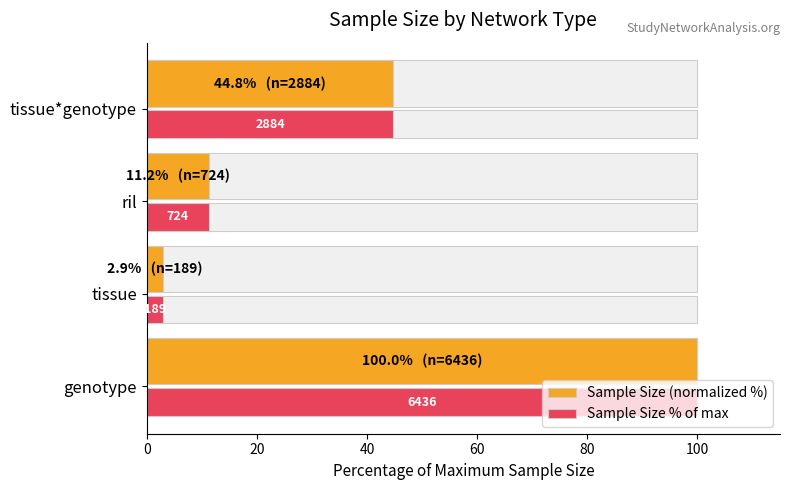

True or false: Sample Size (normalized %) has a value of 79.7 at 60.

False